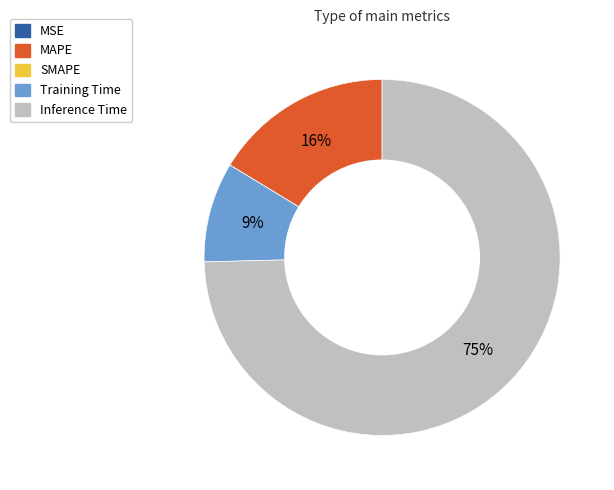

Which has a higher value, MAPE or Training Time?

MAPE